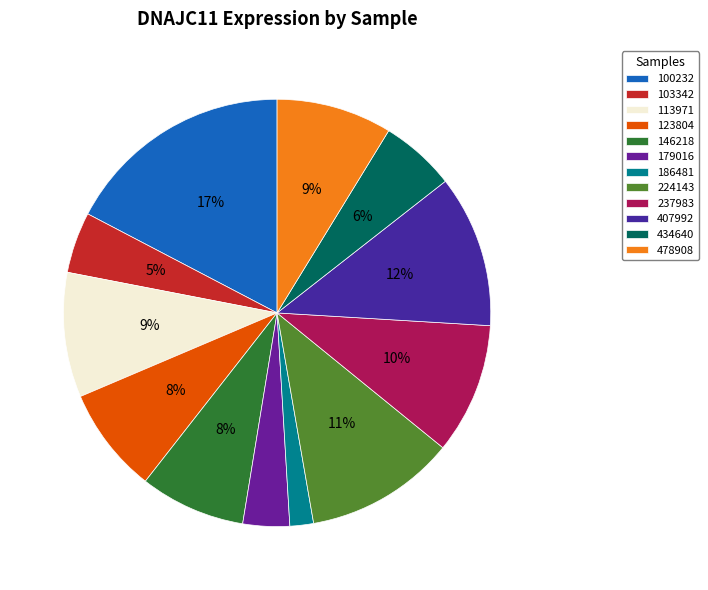

To the nearest percent, what portion does 103342 represent?

5%